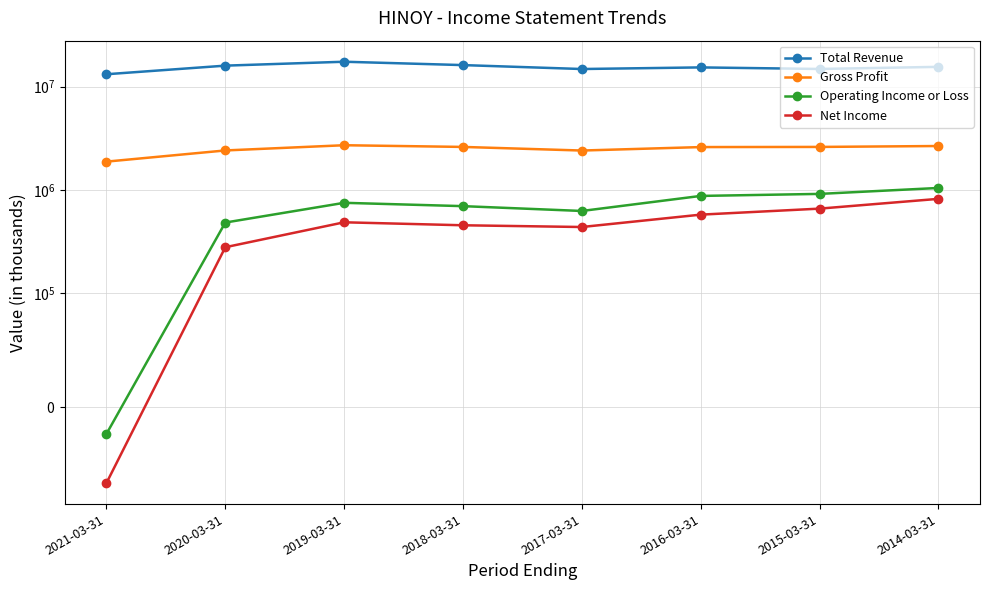

Which series changed the most between 2019-03-31 and 2016-03-31?

Total Revenue